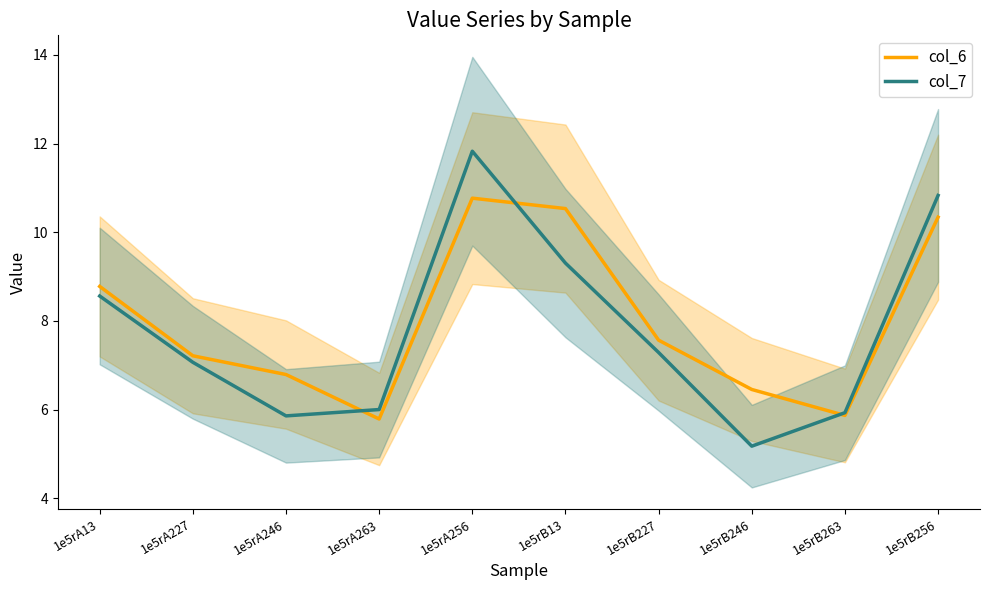

What is the difference between the maximum and minimum values in the col_6 series?

5.0